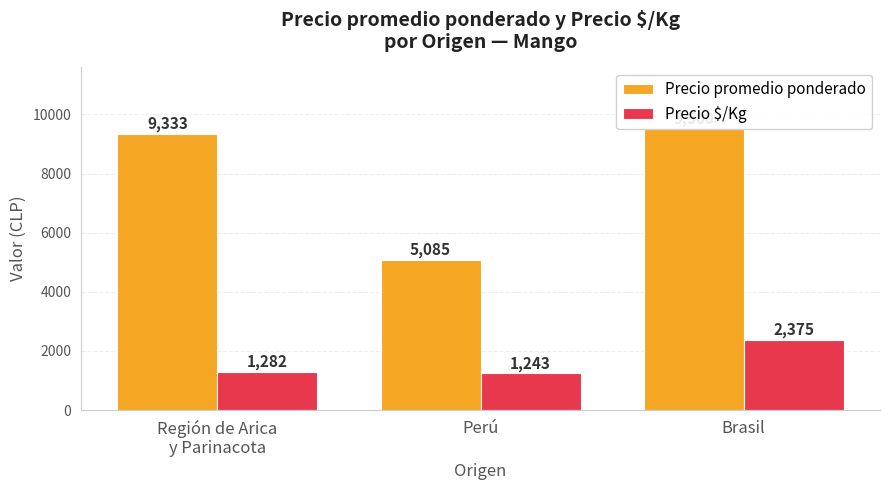

Count the number of categories in the chart.

3